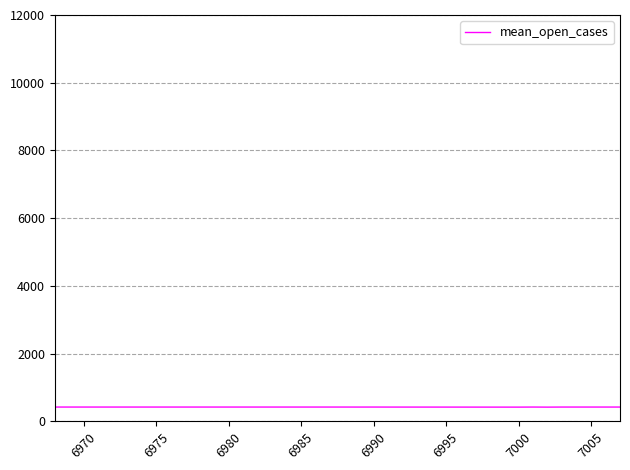

What is the greatest value displayed?

423.0